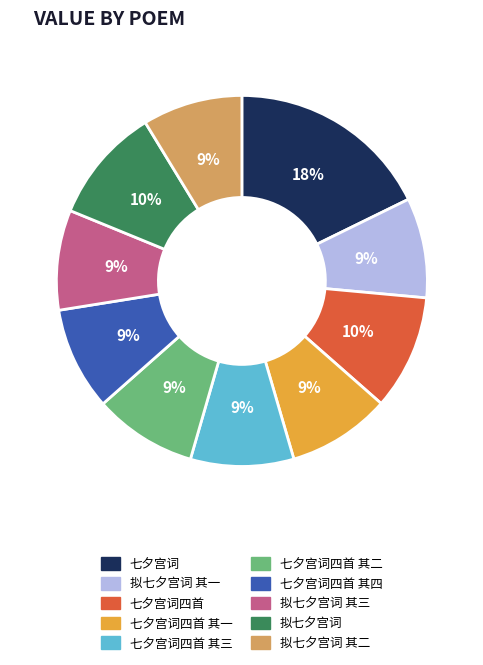

Is there a majority slice in this chart?

No